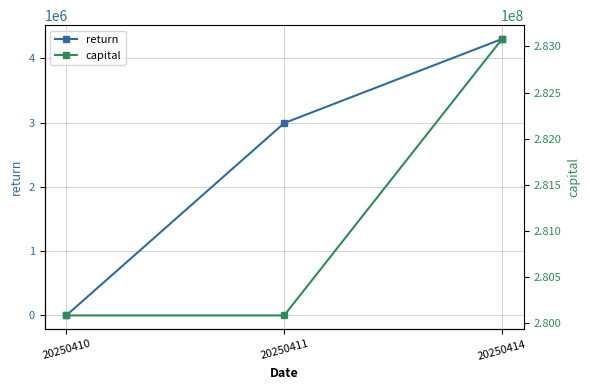

What is the sum of all return values?

7297807